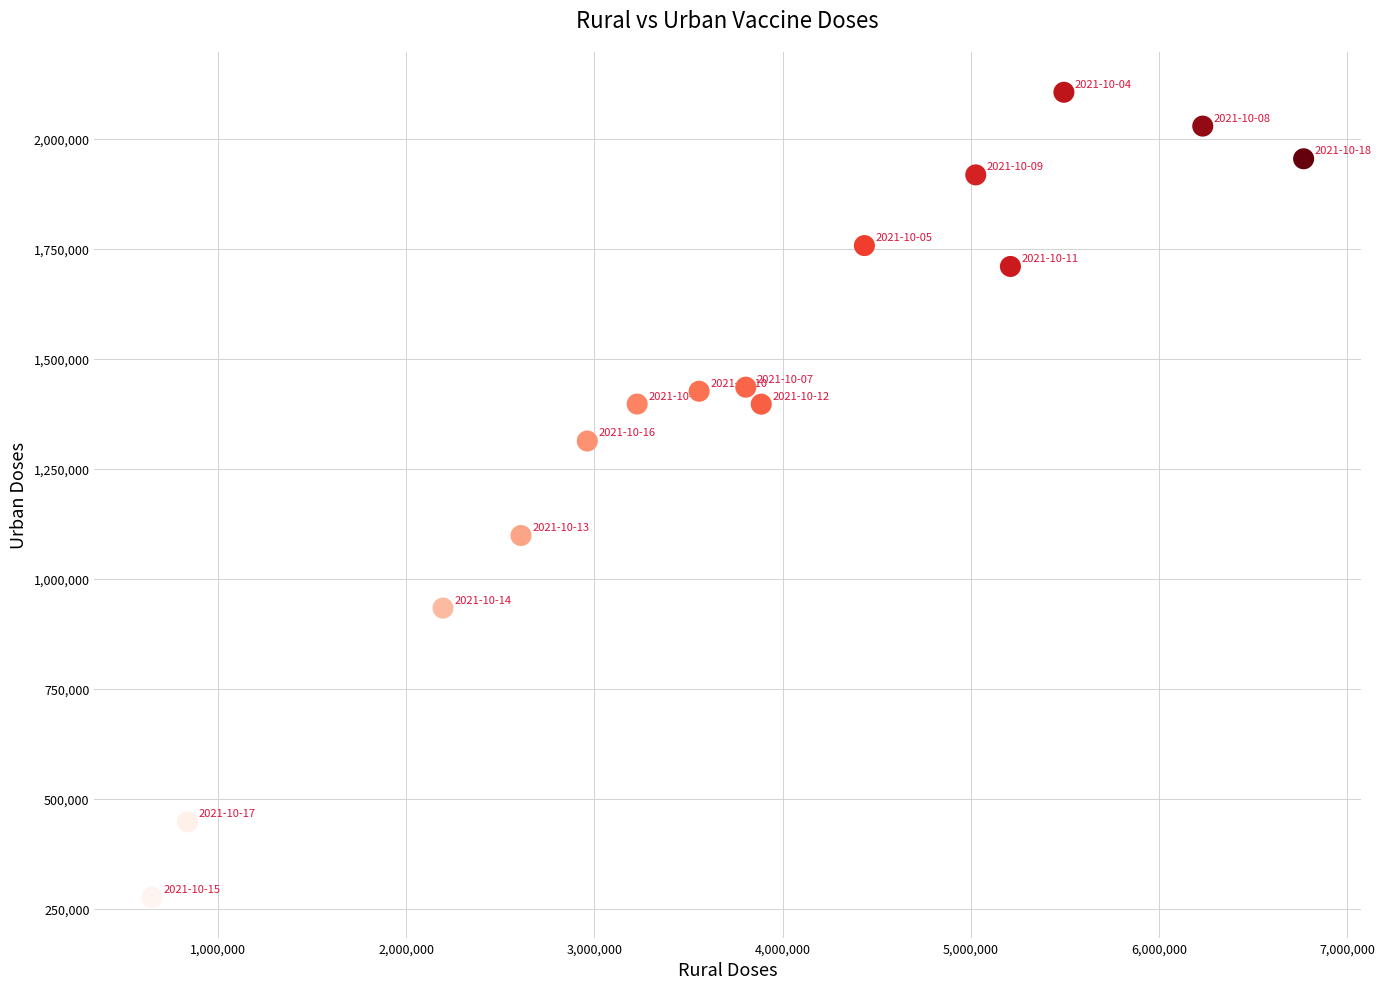

What Y value in the scatter plot is closest to 1190933?

1098357